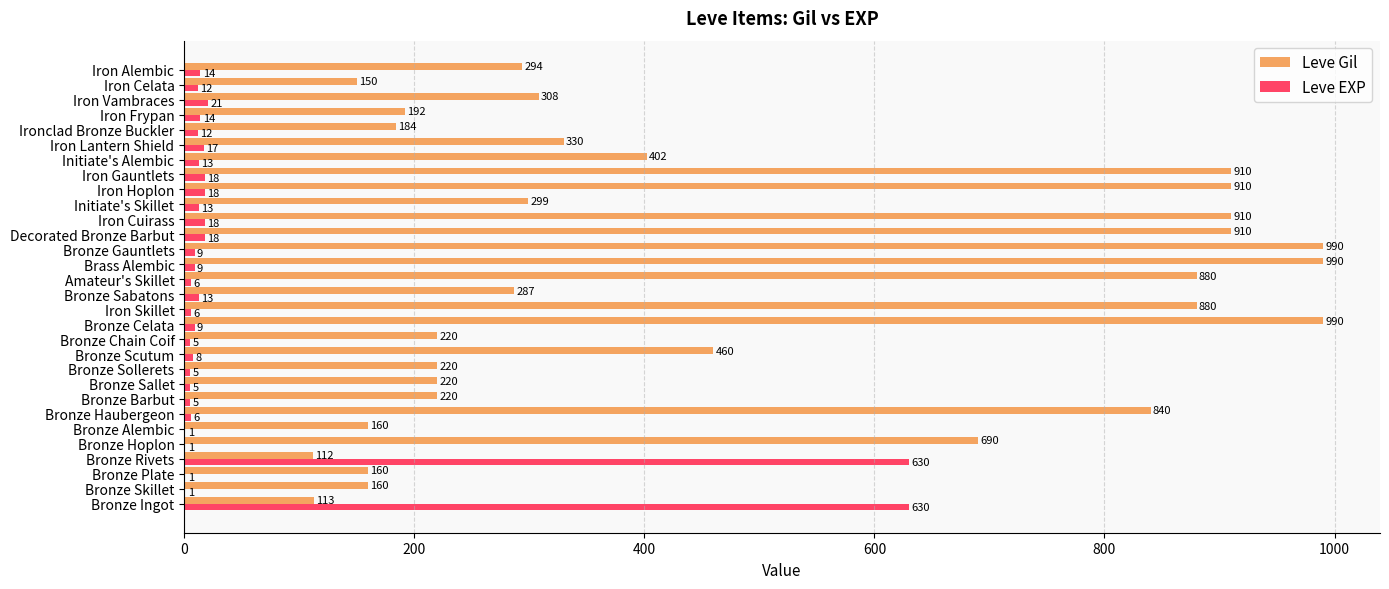

What is the sum of all Leve EXP values?

1538